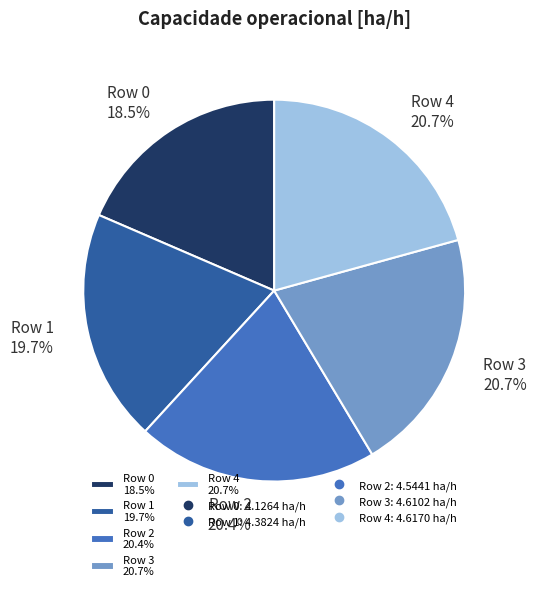

True or false: Row 4 accounts for 21% of the total.

True